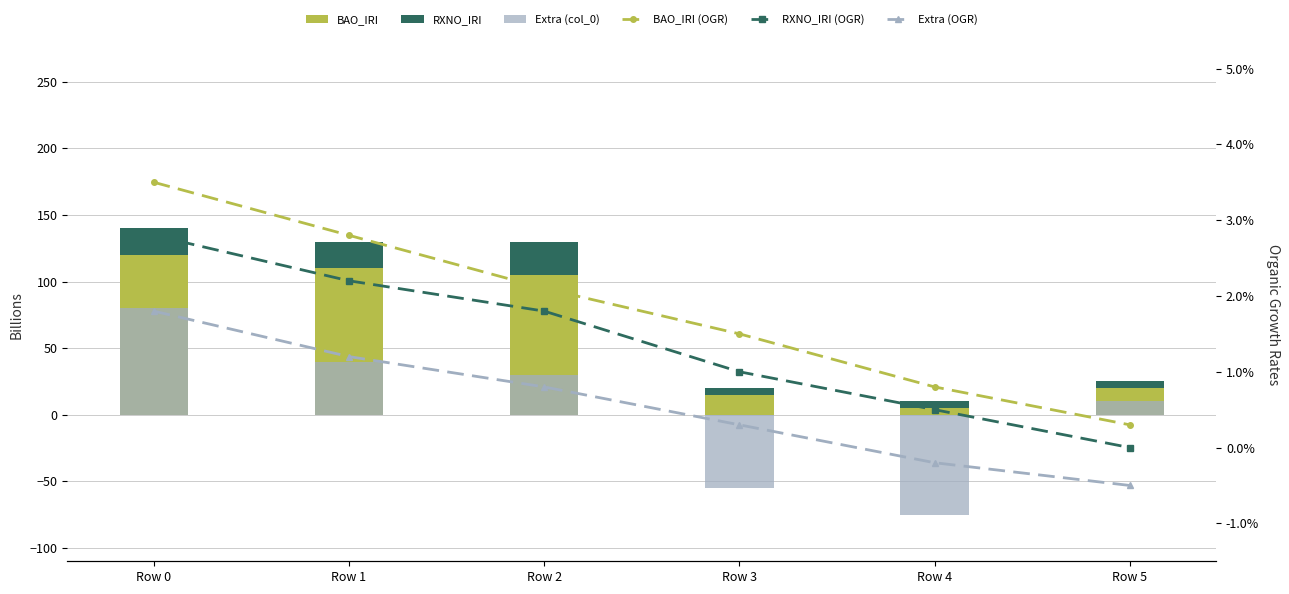

What is the value of the BAO_IRI (OGR) bar at the 2nd from the left?

2.8